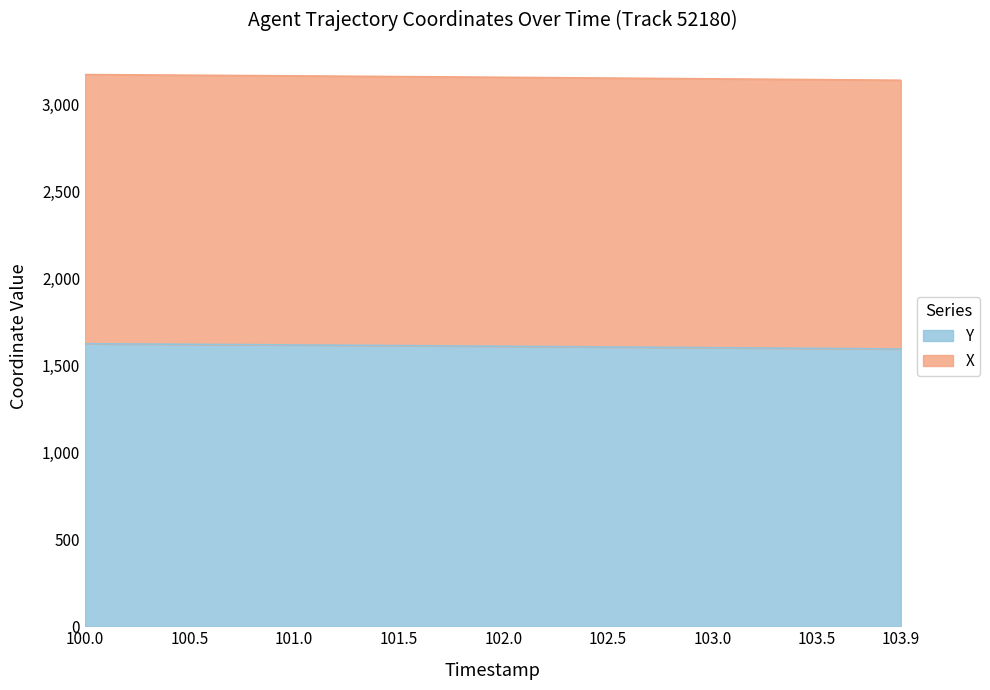

List the labels in order of X value, smallest first.

103.9, 103.8, 103.7, 103.6, 103.5, 103.4, 103.3, 103.2, 103.1, 103.0, 102.9, 102.8, 102.7, 102.6, 102.5, 102.4, 102.3, 102.2, 102.1, 102.0, 101.9, 101.8, 101.7, 101.6, 101.5, 101.4, 101.3, 101.2, 101.1, 101.0, 100.9, 100.8, 100.7, 100.6, 100.5, 100.4, 100.3, 100.2, 100.1, 100.0